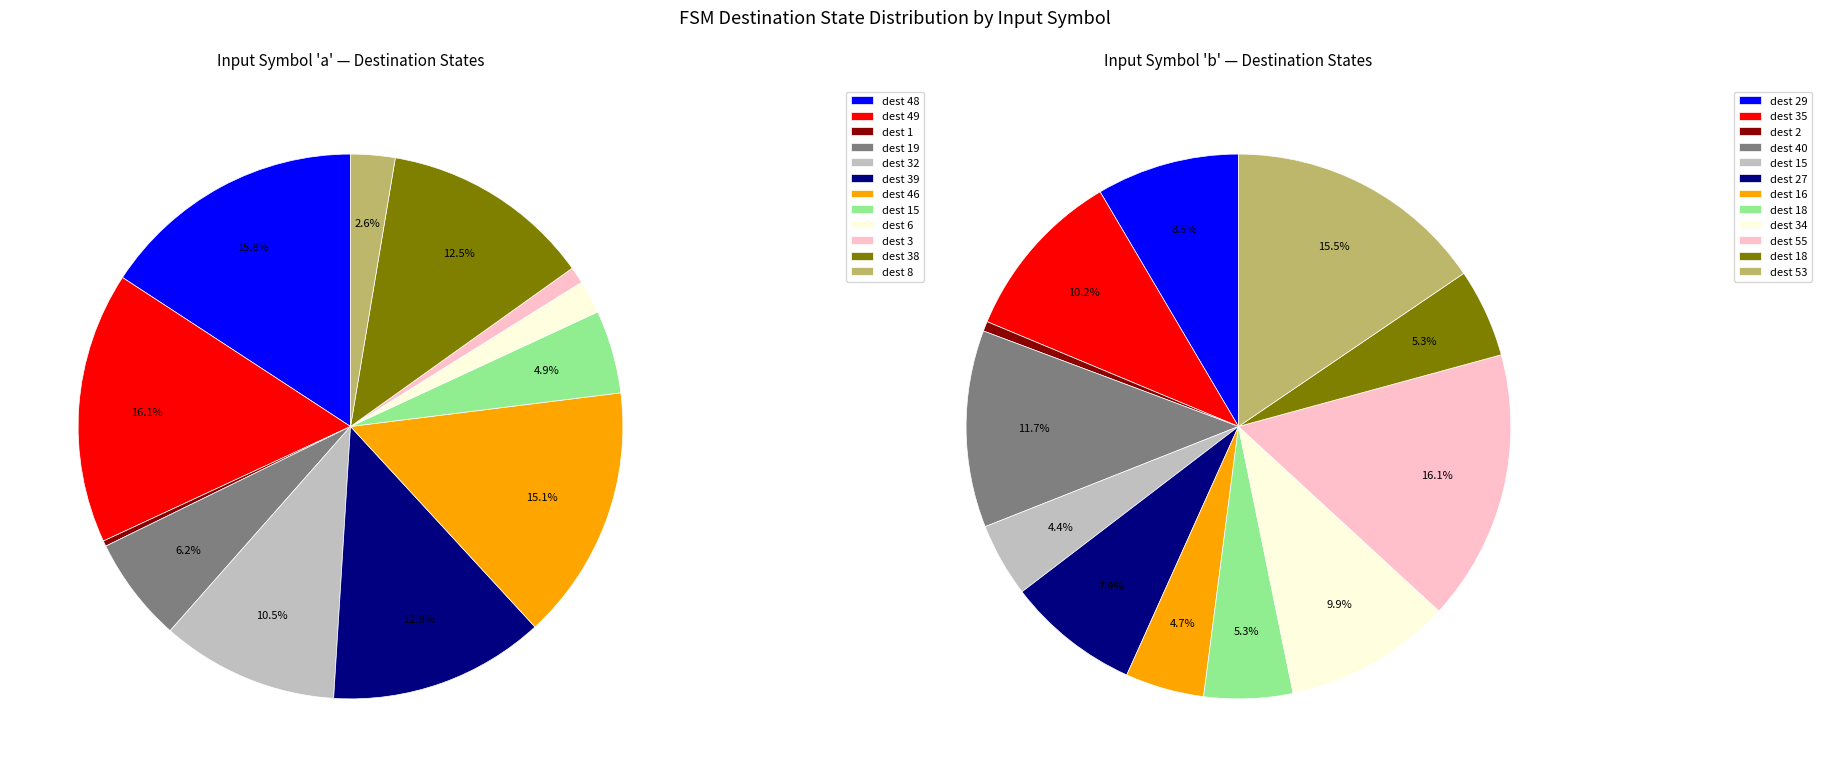

Does any single category account for the majority?

No